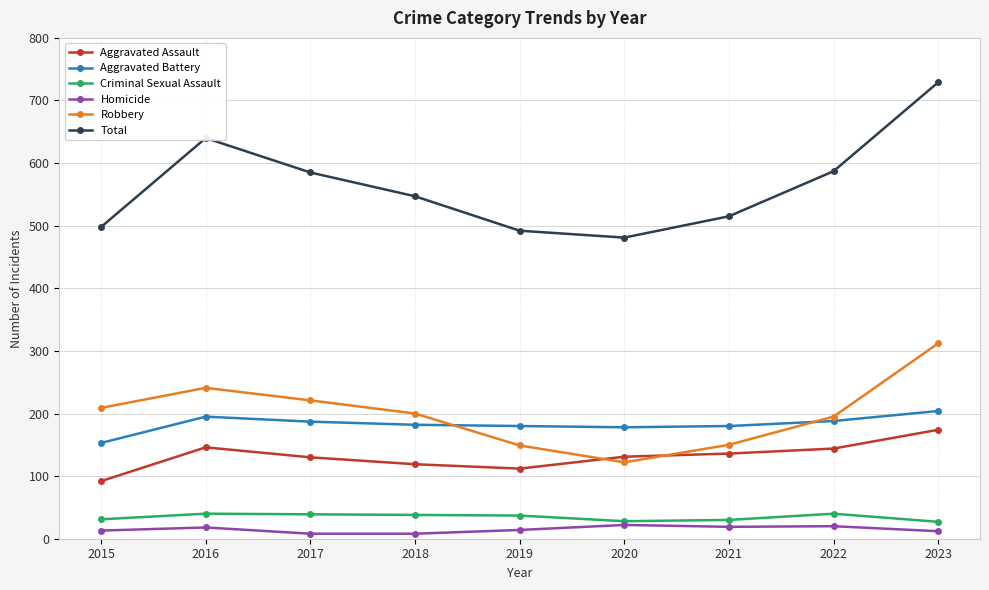

Is the value of Aggravated Battery at 2019 greater than the value of Homicide at 2015?

Yes